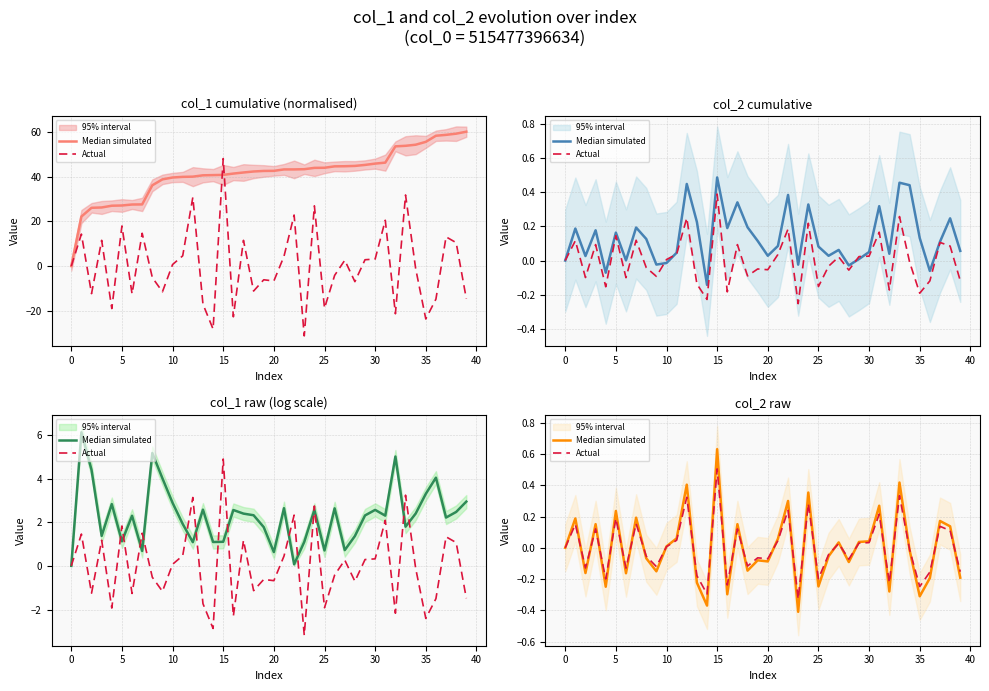

Where is the first local minimum for Median simulated?

5